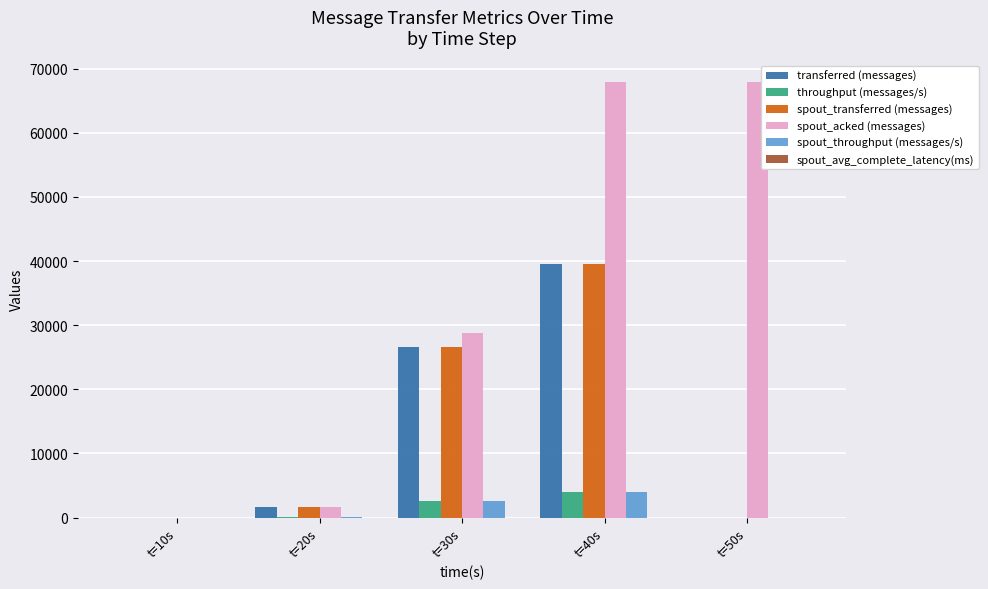

What is the highest value of the spout_transferred (messages) series?

39600.0